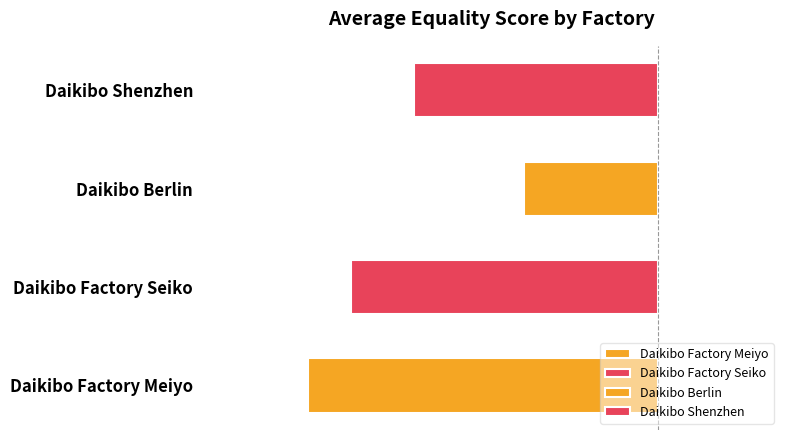

Between Daikibo Factory Seiko and Daikibo Factory Meiyo, which is larger?

Daikibo Factory Seiko